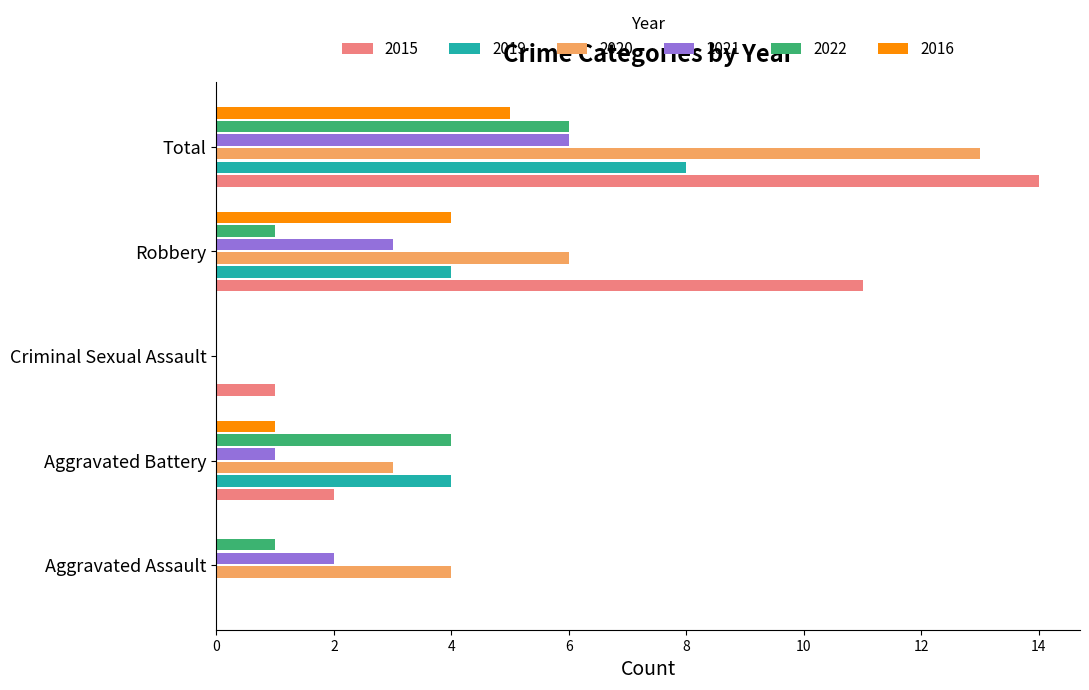

Is it true that 2020 equals 9 at Robbery?

False